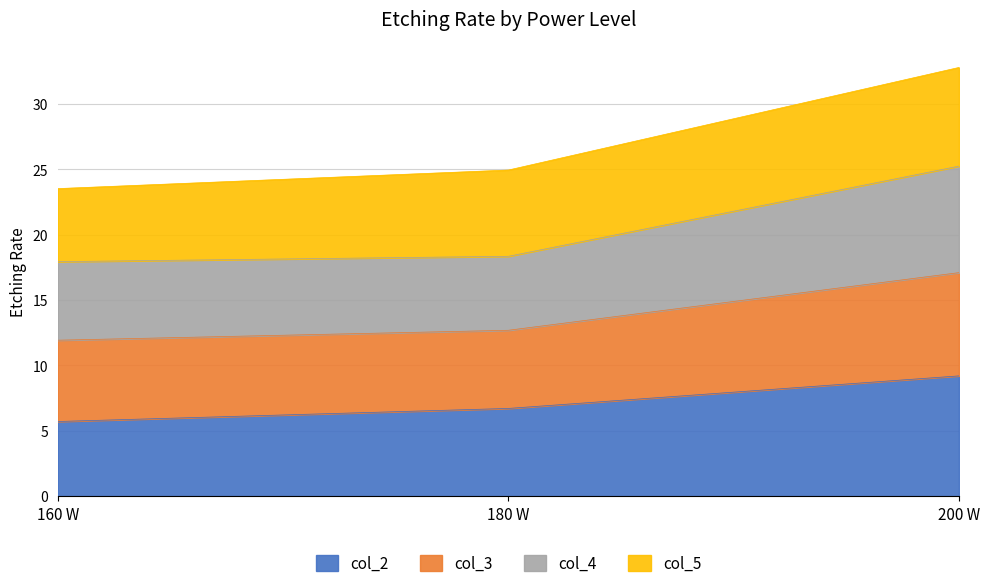

Is it true that col_2 equals 6.7 at 180 W?

True